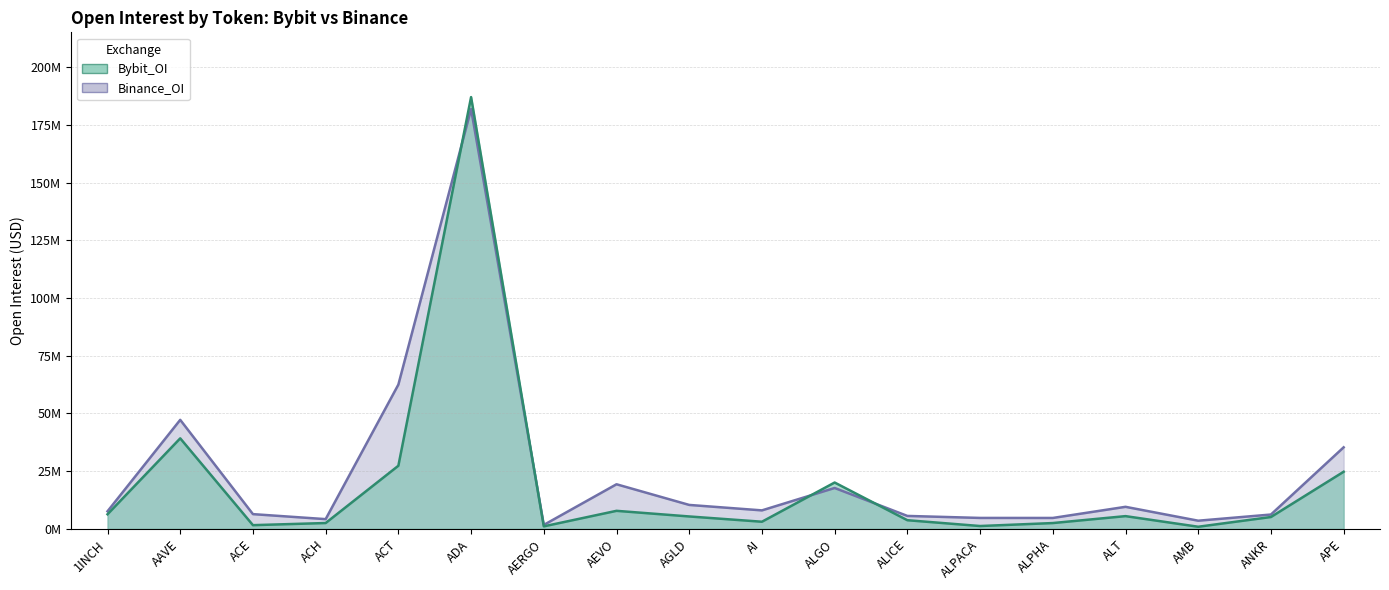

What is the label of the 7th point from the left?

AERGO